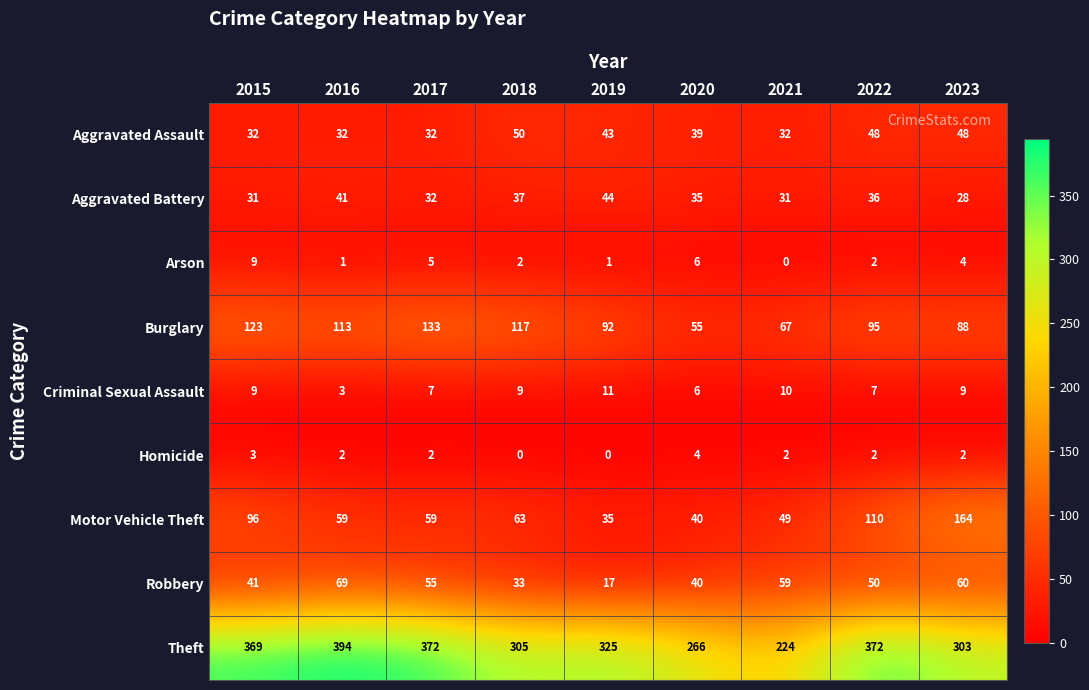

At 2016, list the series in order from largest to smallest.

Theft, Burglary, Robbery, Motor Vehicle Theft, Aggravated Battery, Aggravated Assault, Criminal Sexual Assault, Homicide, Arson